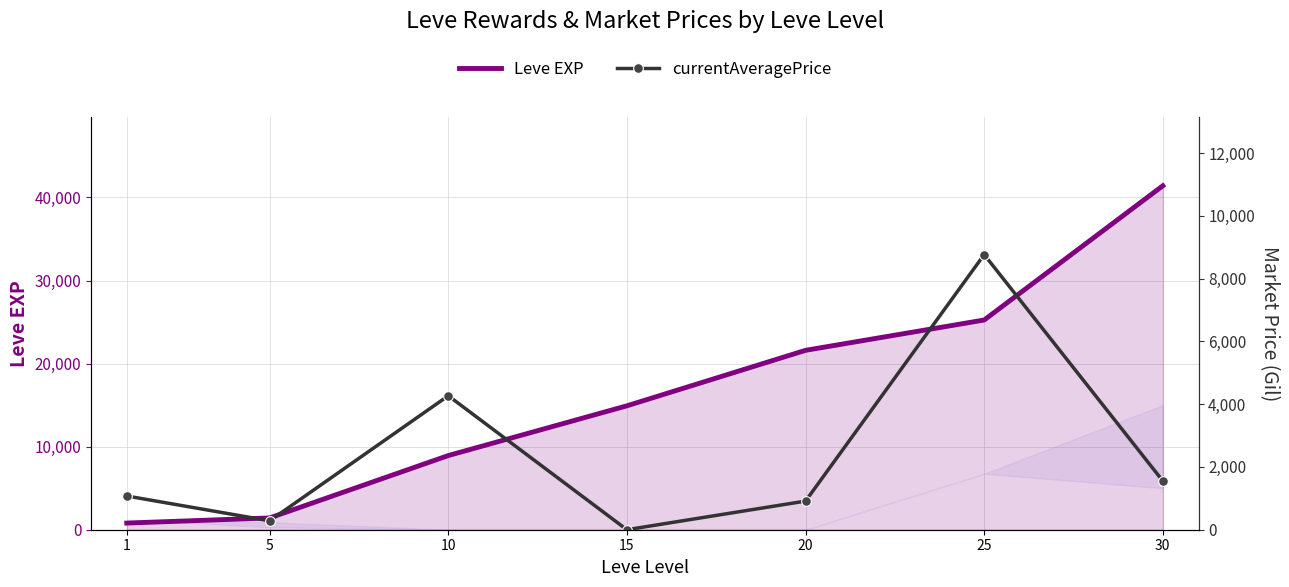

True or false: Leve EXP and currentAveragePrice intersect in this chart.

True